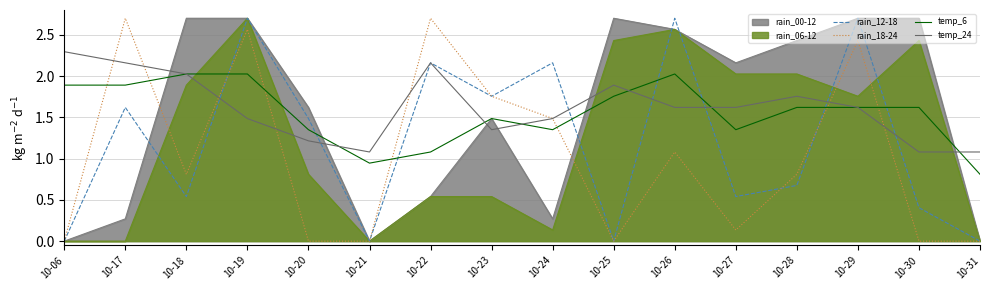

What is the sum of the rain_12-18 values at 10-20 and 10-25?

1.5